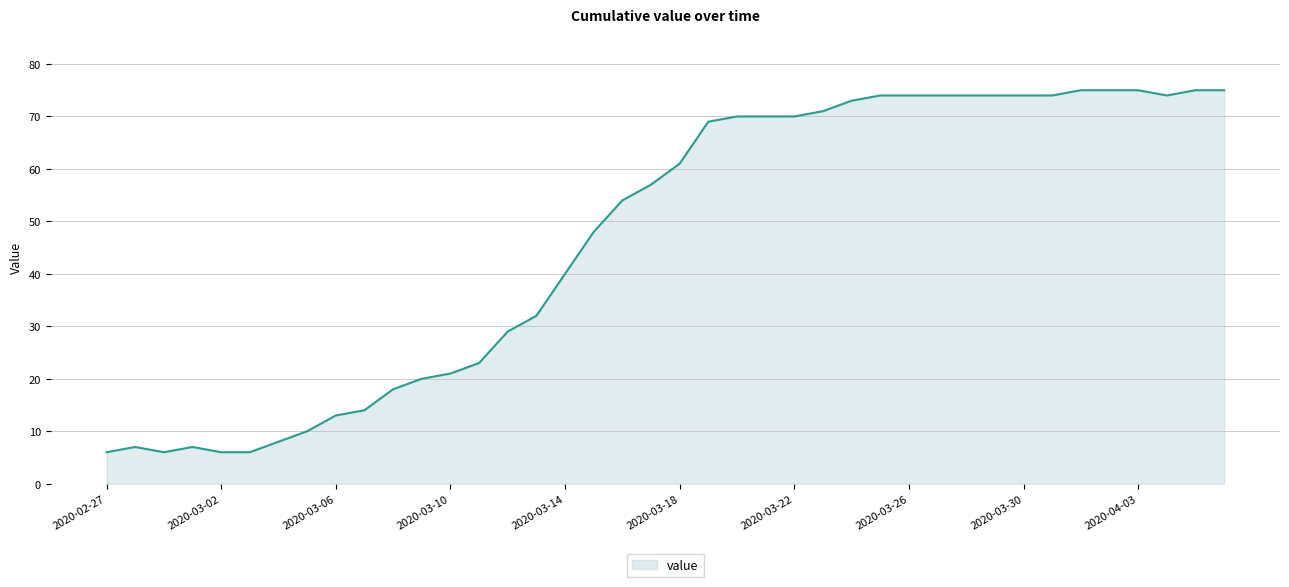

What is the smallest value displayed?

6